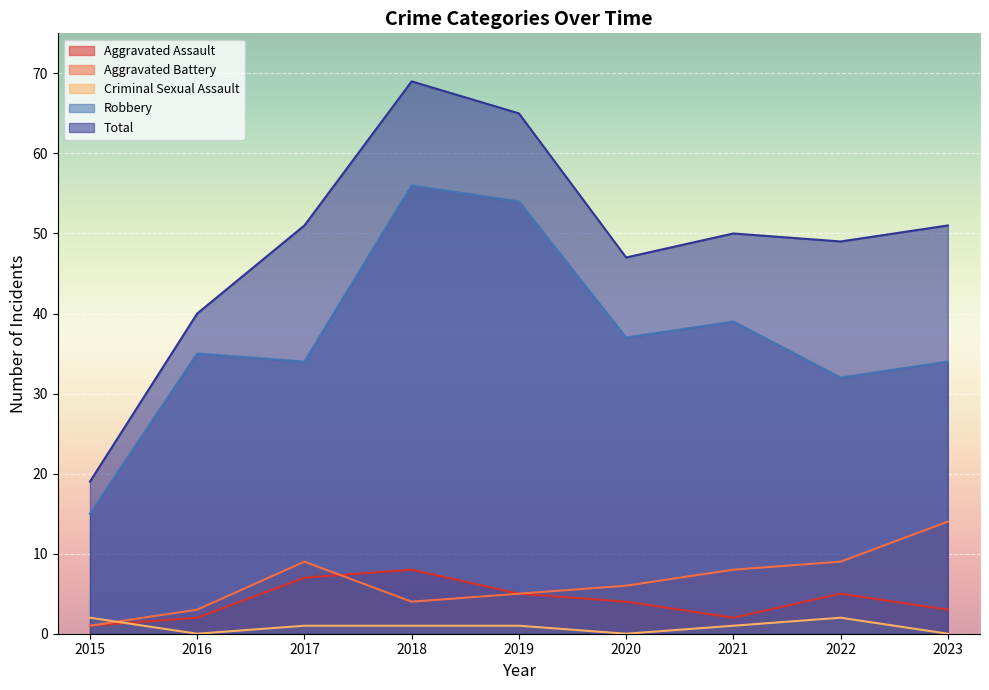

What is the difference between the second highest and second lowest values in the Robbery series?

22